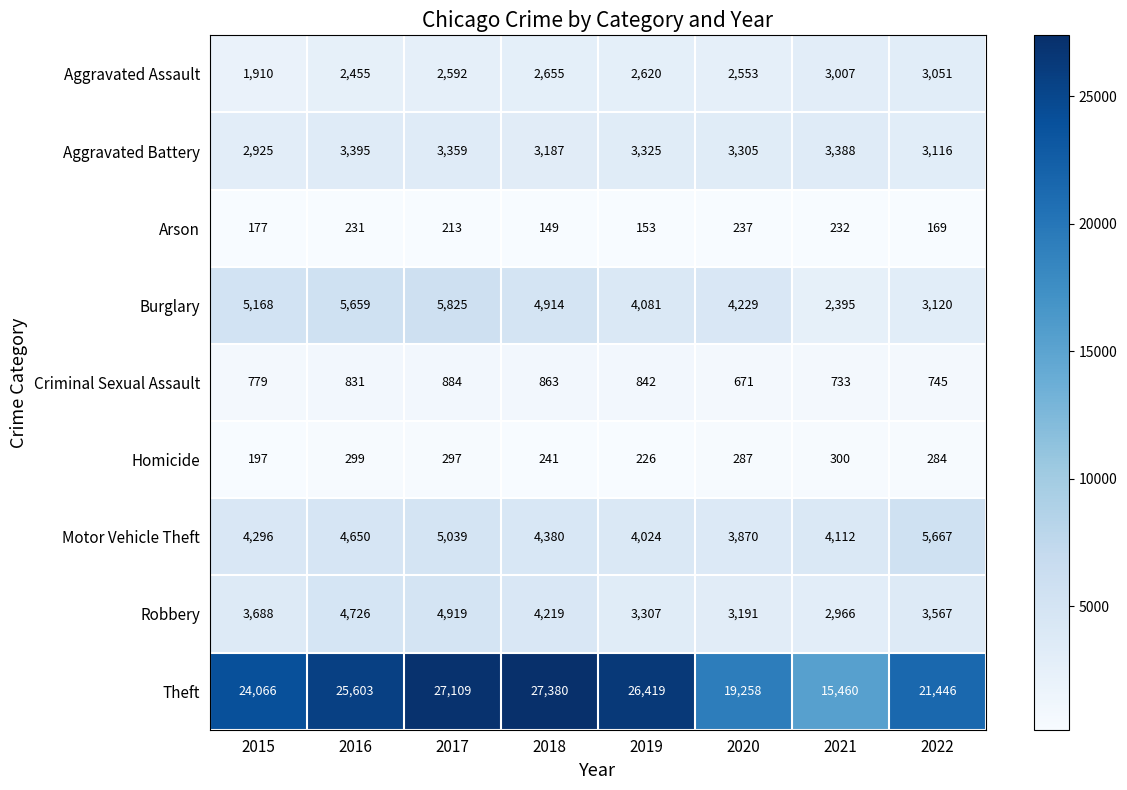

How many distinct data groups are displayed?

9